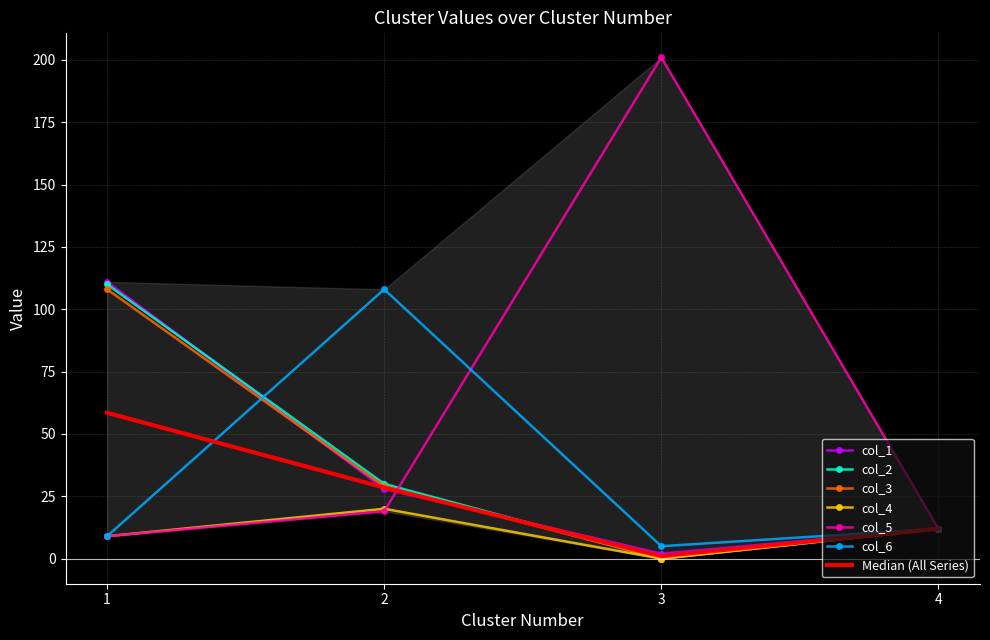

Reading right to left, transcribe all the data shown in this chart.

col_1: 12	2	28	111
col_2: 12	0	30	110
col_3: 12	0	29	108
col_4: 12	0	20	9
col_5: 12	201	19	9
col_6: 12	5	108	9